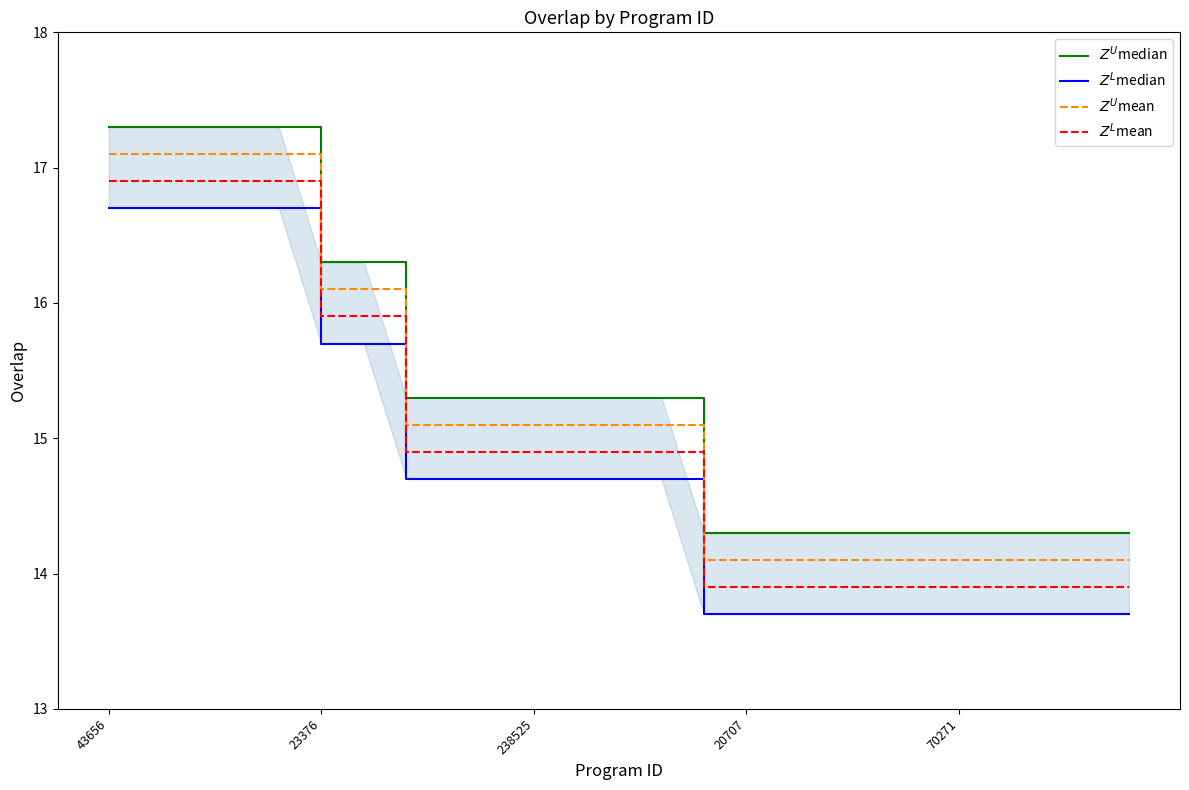

Which series changed the most between 10 and 11?

$Z^U$median